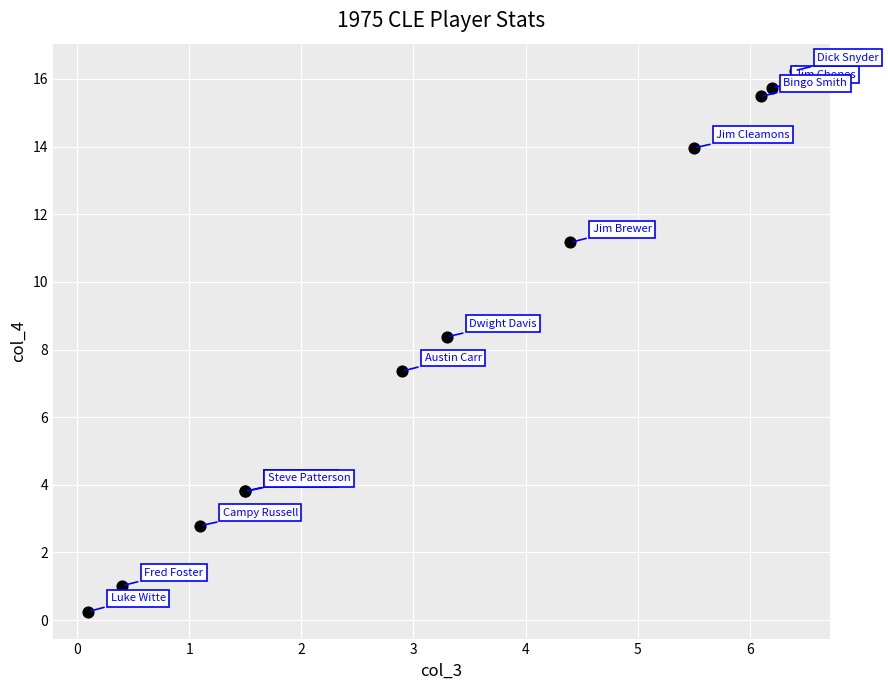

What Y value in the scatter plot is closest to 8?

8.4